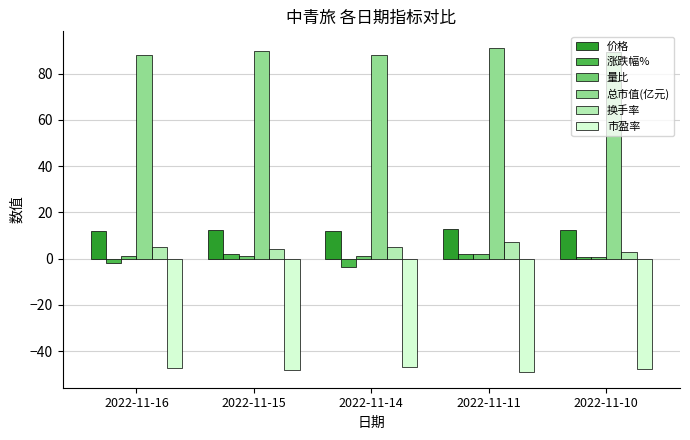

Is it true that 换手率 equals 3.1 at 2022-11-10?

True